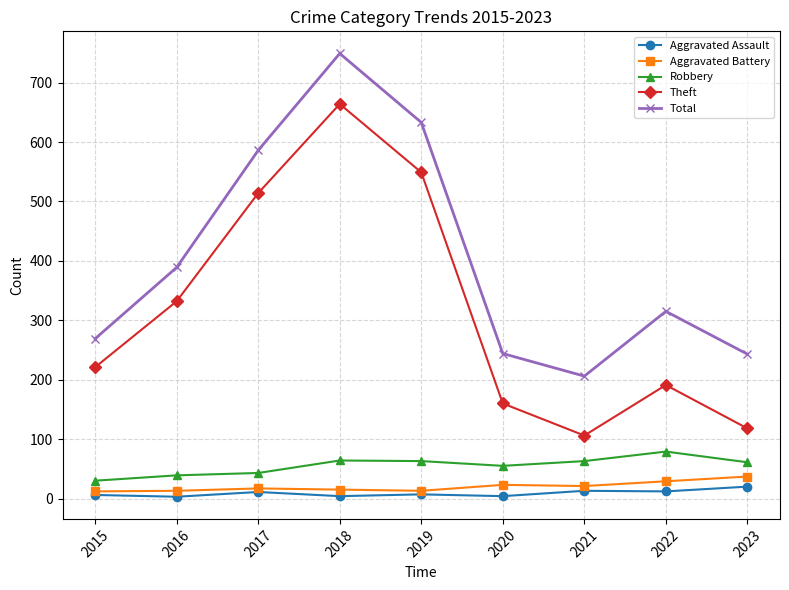

The Theft series shows 740 at 2017. True or false?

False